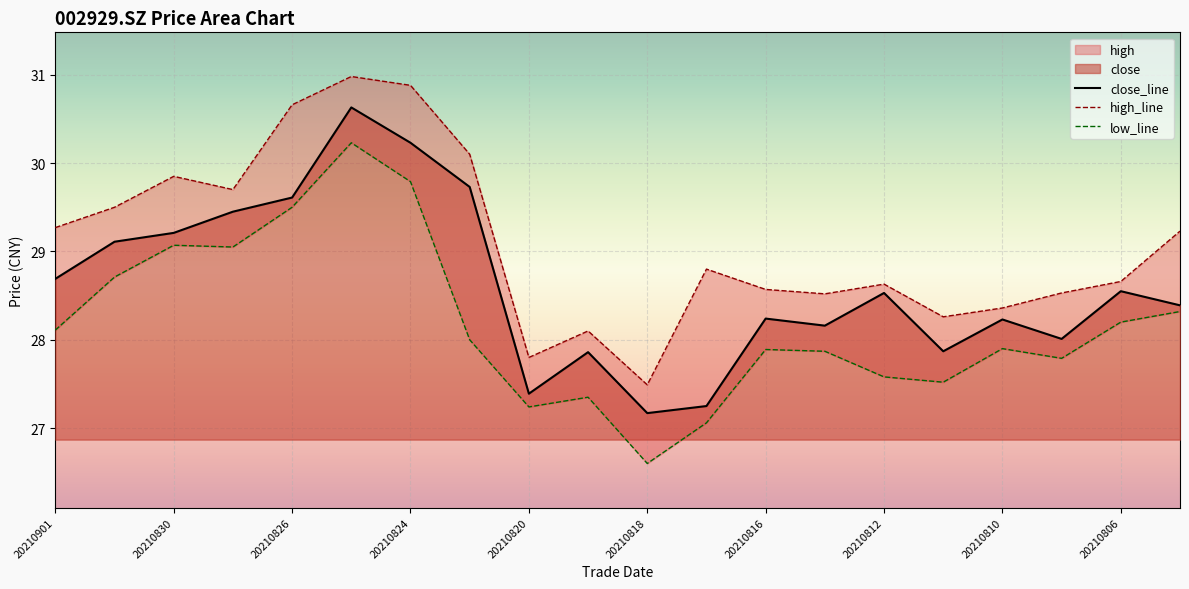

How many lines are shown in the chart?

3